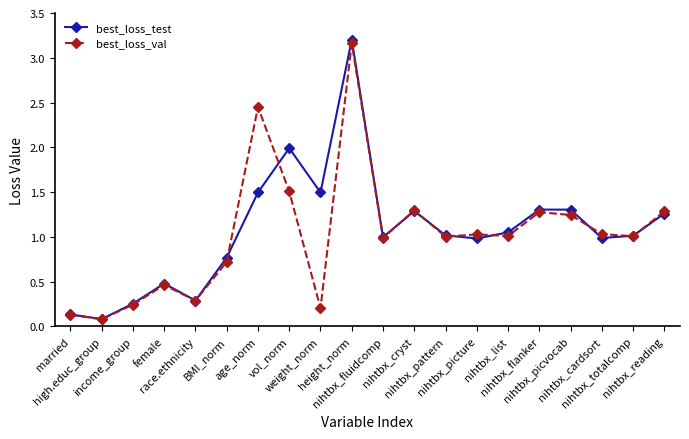

Does the chart have visible grid lines?

No